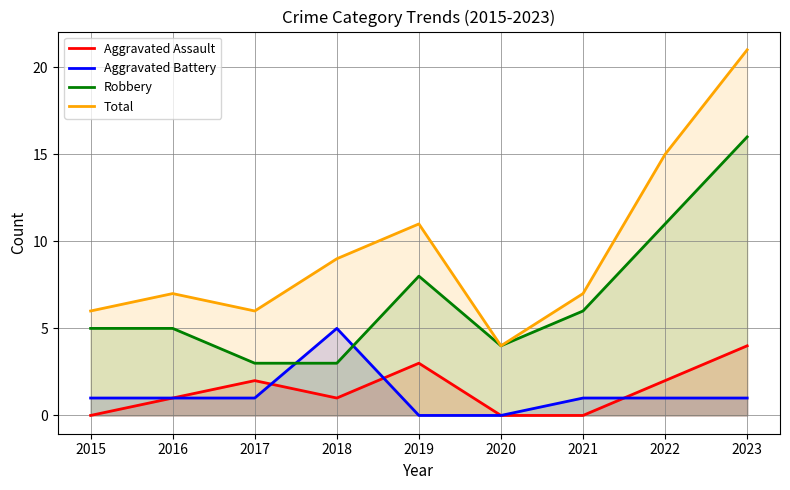

Is it true that Robbery equals 15 at 2022?

False